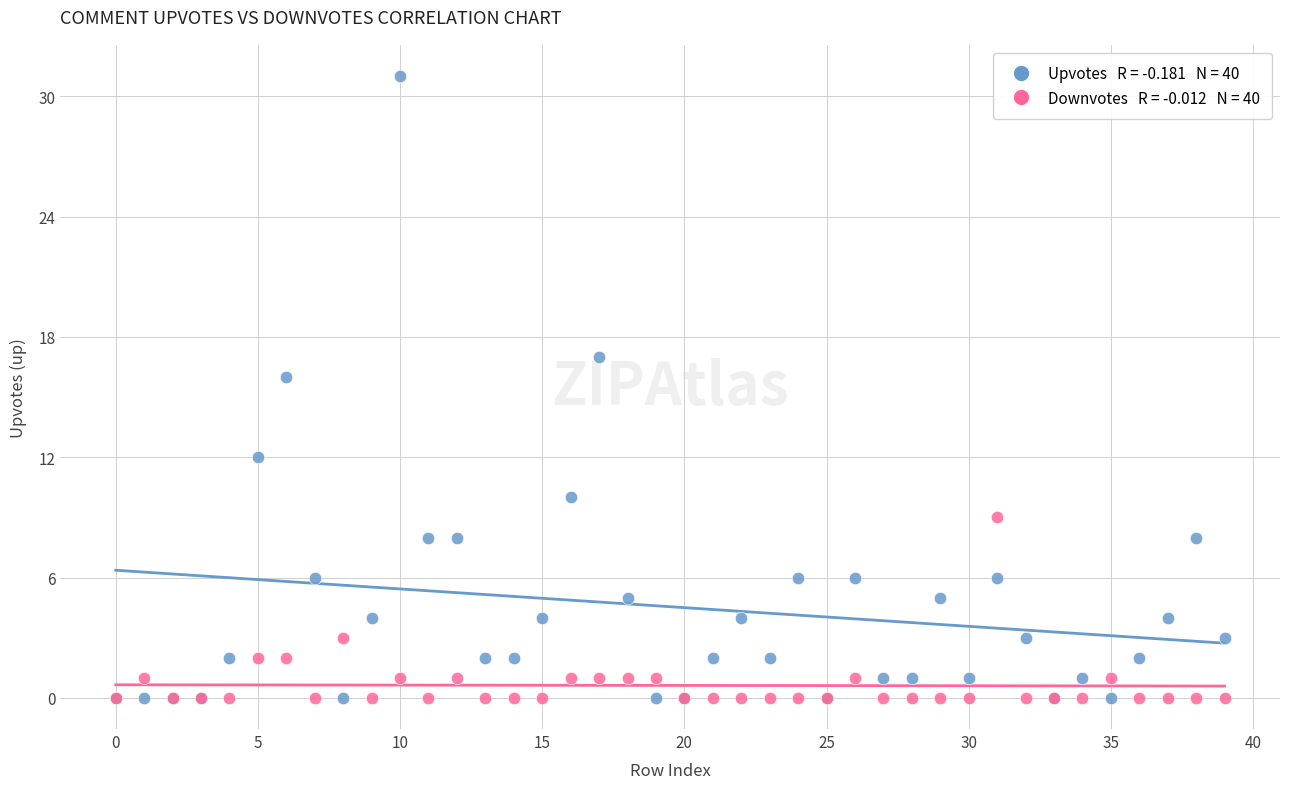

Across all series, what Y value is closest to 15?

16